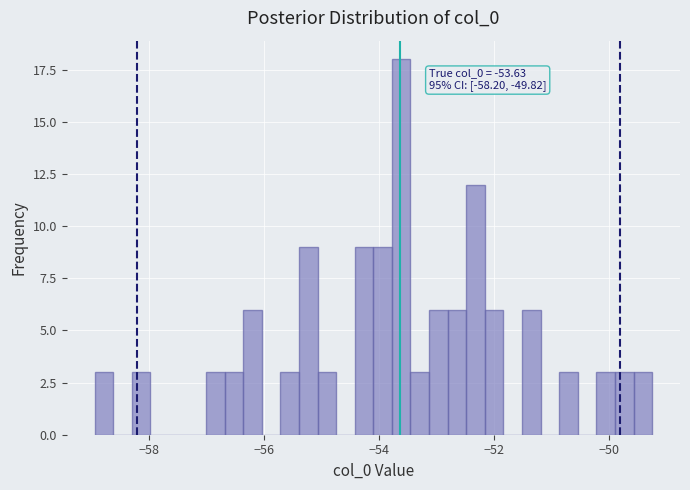

Read against the x-axis, roughly where is the centre of the tallest bar?

-53.6